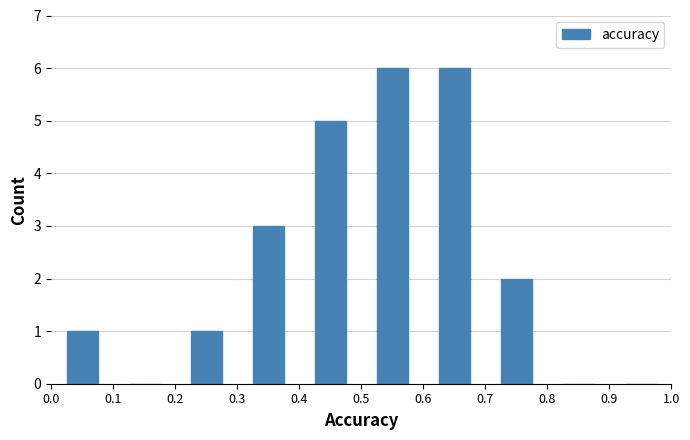

How tall is the bar that spans 0.7 to 0.8 on the x-axis? The values are not printed on the chart, so give them approximately, as read against the axis.

2